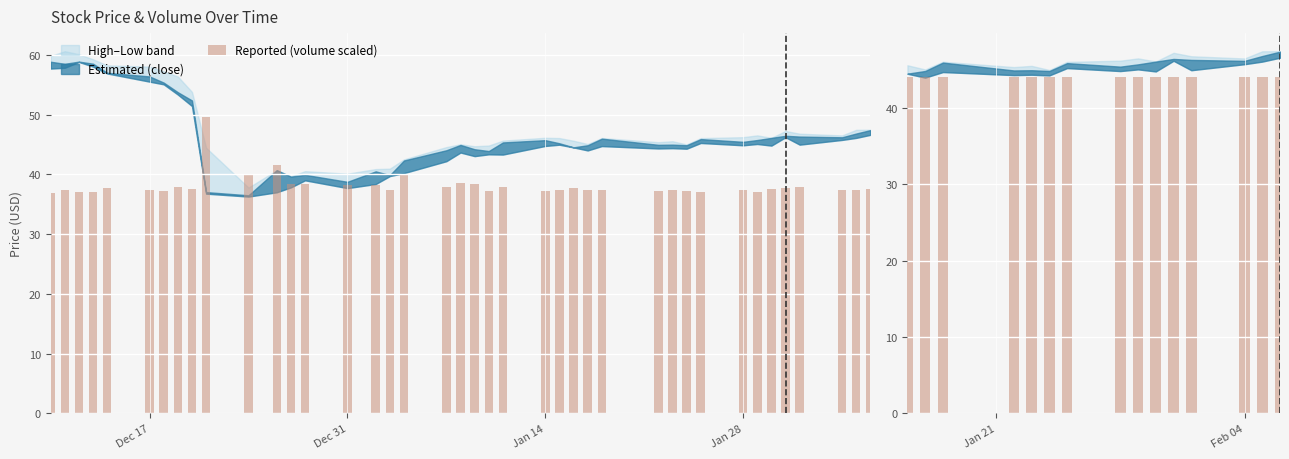

What position from the left is Jan 14?

3